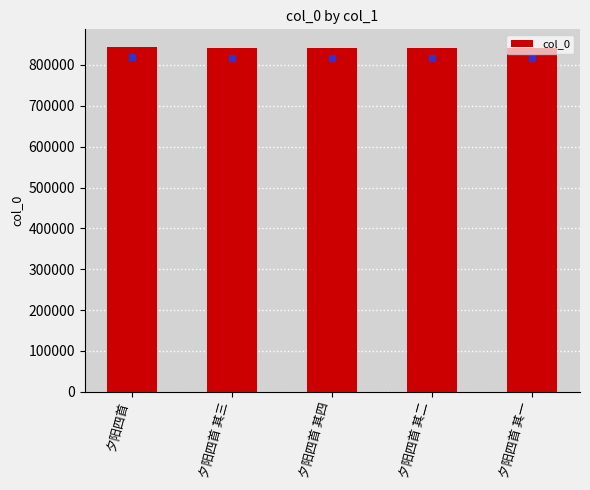

What is the average value?

842564